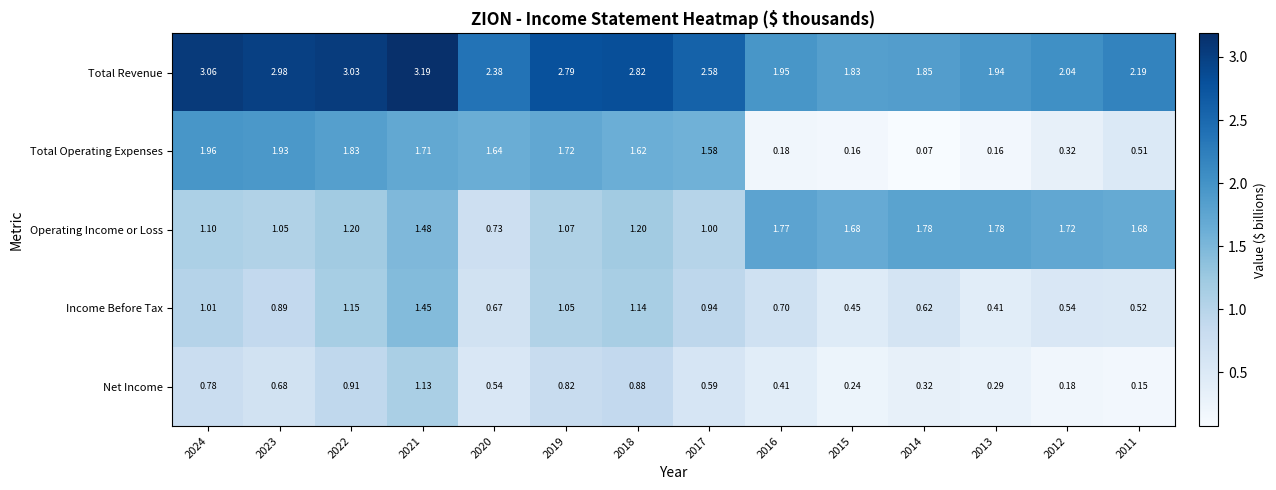

Which series has the largest total across all categories?

Total Revenue